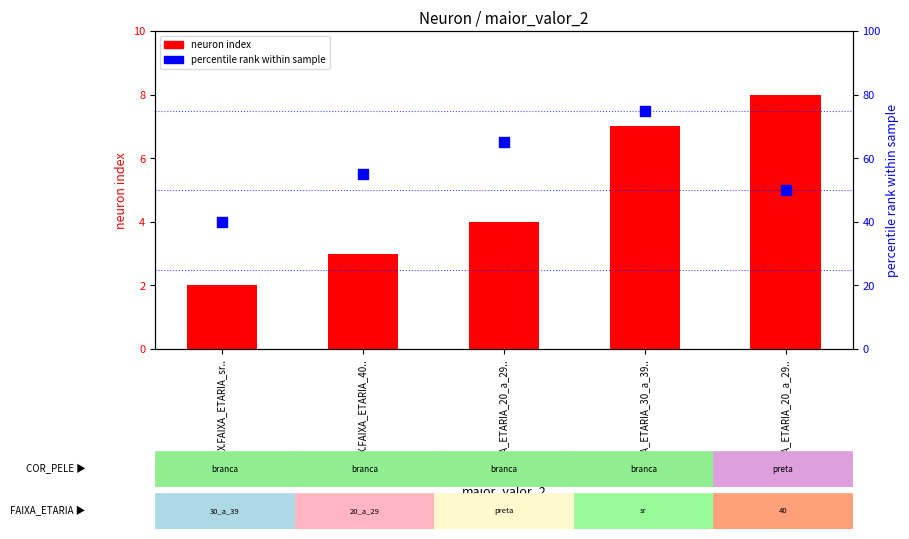

Which series reaches the minimum Y coordinate?

neuron index